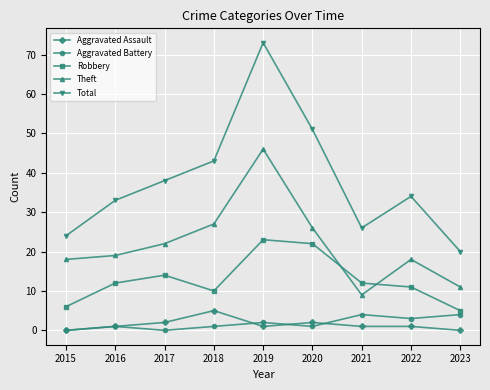

Reading right to left, list all the values displayed in this chart.

Aggravated Assault: 2023=0	2022=1	2021=1	2020=2	2019=1	2018=5	2017=2	2016=1	2015=0
Aggravated Battery: 2023=4	2022=3	2021=4	2020=1	2019=2	2018=1	2017=0	2016=1	2015=0
Robbery: 2023=5	2022=11	2021=12	2020=22	2019=23	2018=10	2017=14	2016=12	2015=6
Theft: 2023=11	2022=18	2021=9	2020=26	2019=46	2018=27	2017=22	2016=19	2015=18
Total: 2023=20	2022=34	2021=26	2020=51	2019=73	2018=43	2017=38	2016=33	2015=24